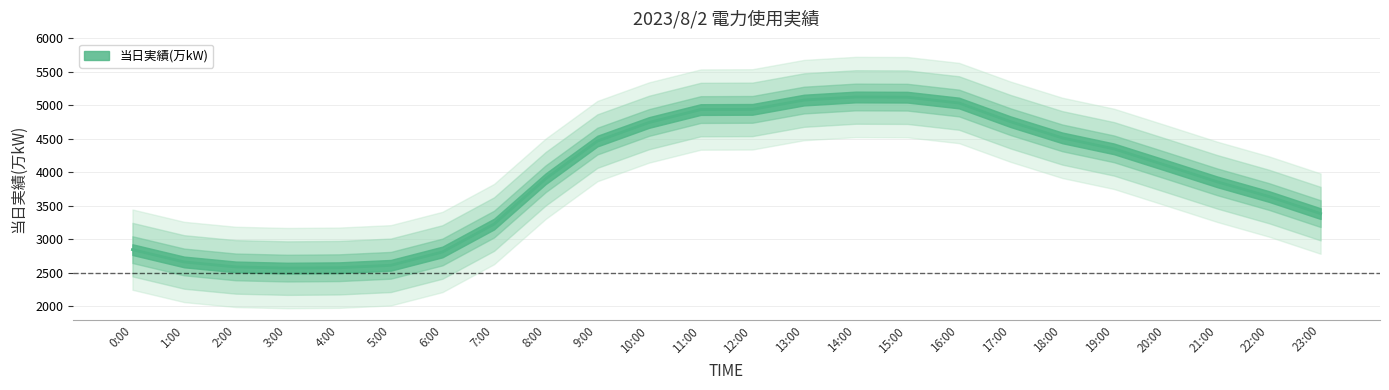

What is the difference between the values at 3:00 and 2:00?

18